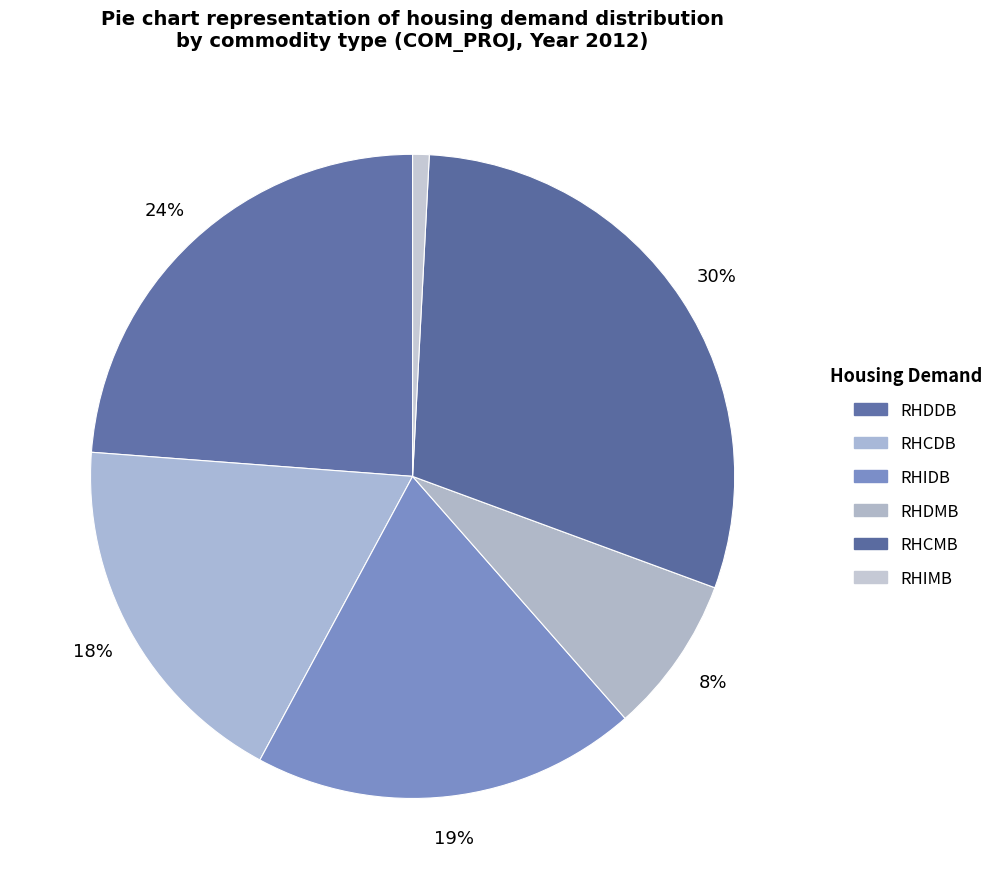

How many slices are in this pie chart?

6